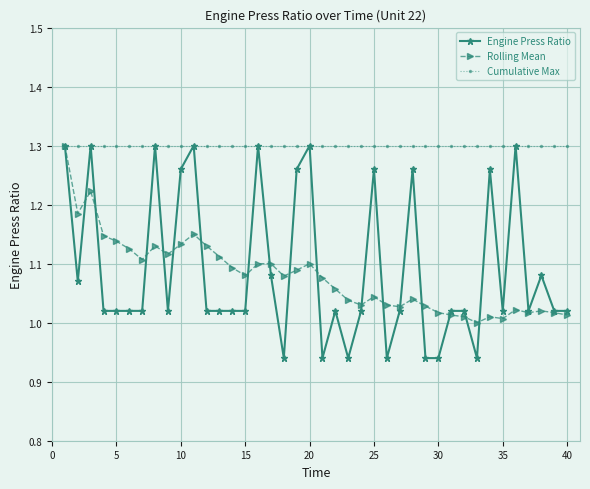

What are all the series names shown in the legend?

Engine Press Ratio, Rolling Mean, Cumulative Max